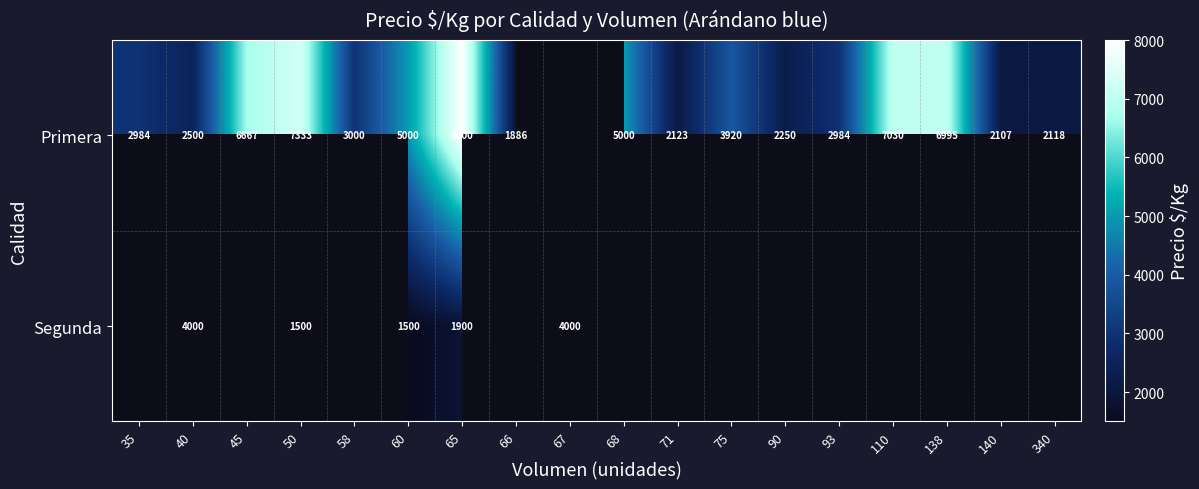

Between 93 and 340, which is larger?

93